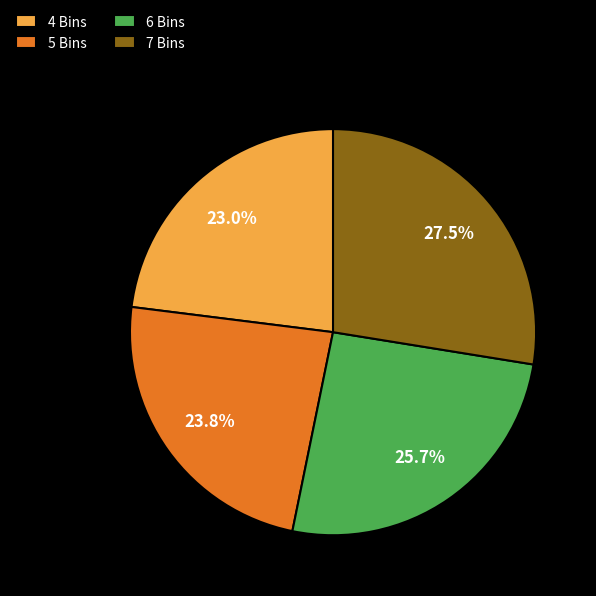

Does 4 Bins represent more than half of the total?

No